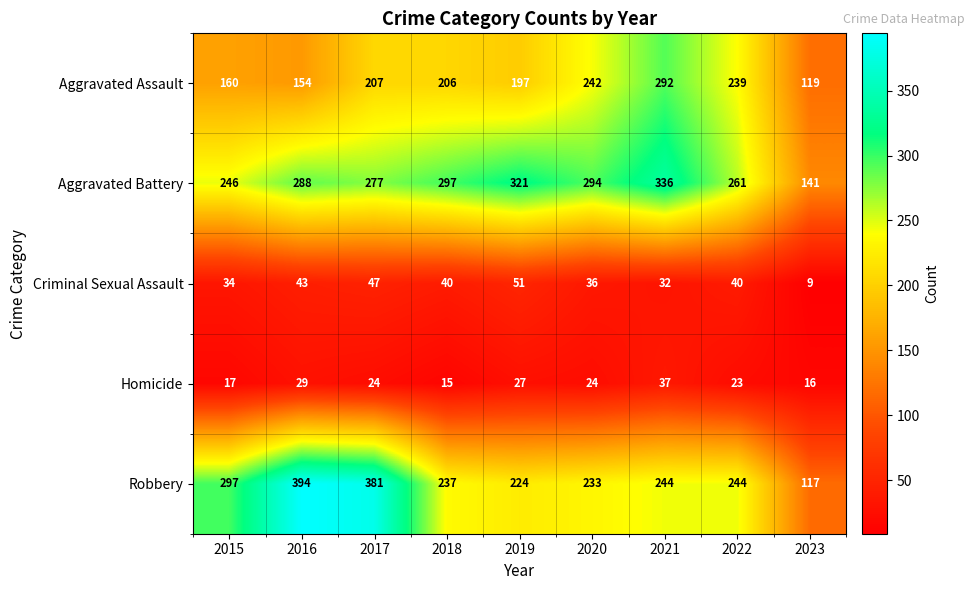

What is the greatest value displayed?

394